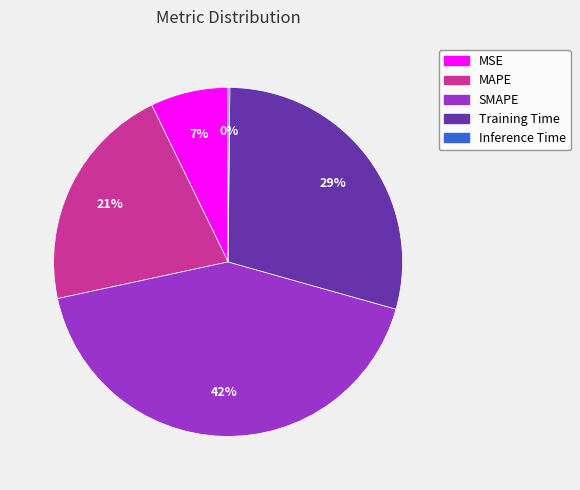

Which slice is the largest?

SMAPE